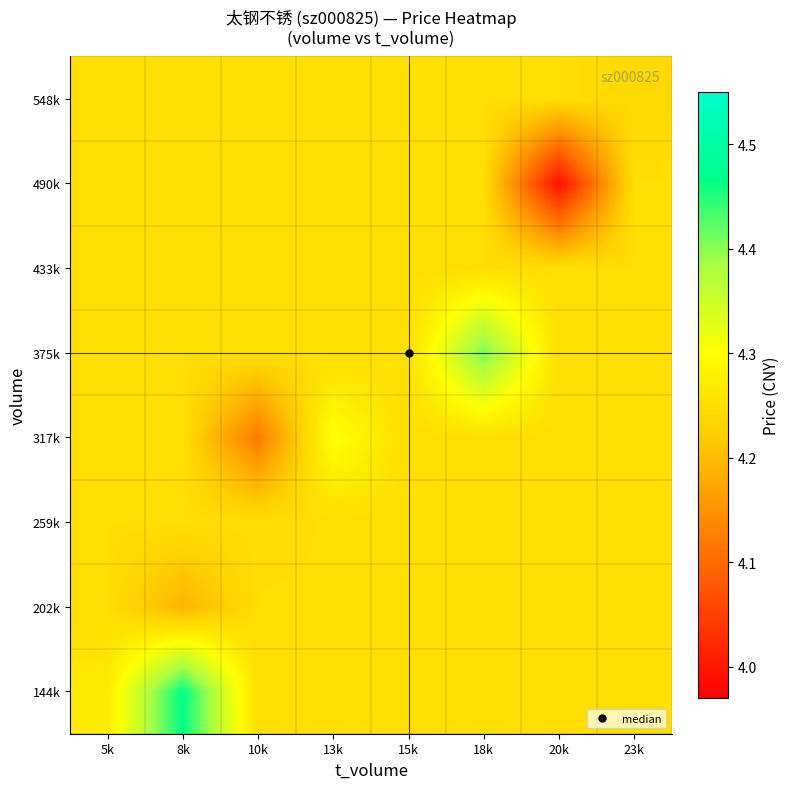

What is the spread (max minus min) of values at 20k?

0.3